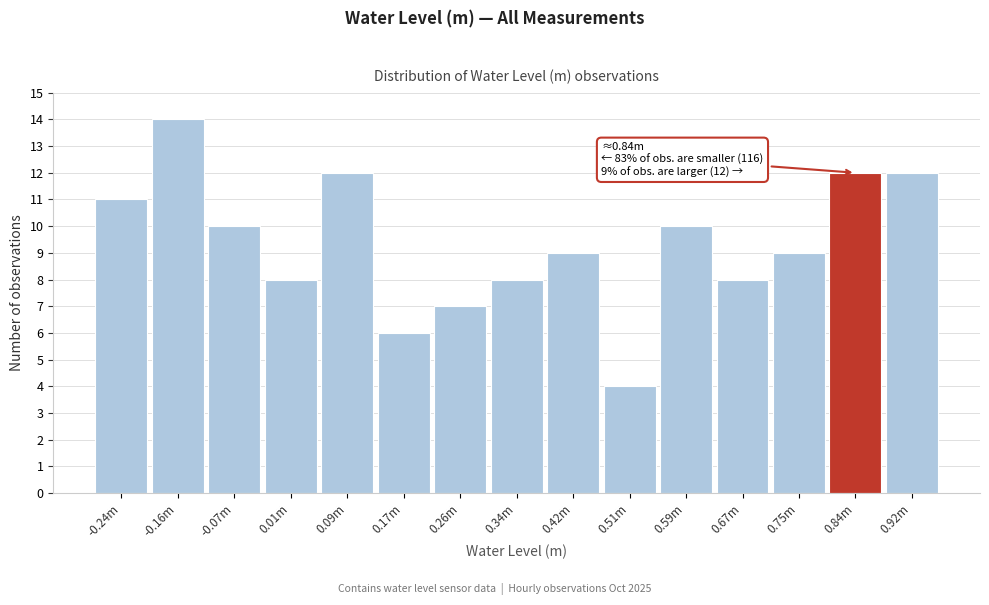

Reading left to right, list all the values displayed in this chart.

11	14	10	8	12	6	7	8	9	4	10	8	9	12	12